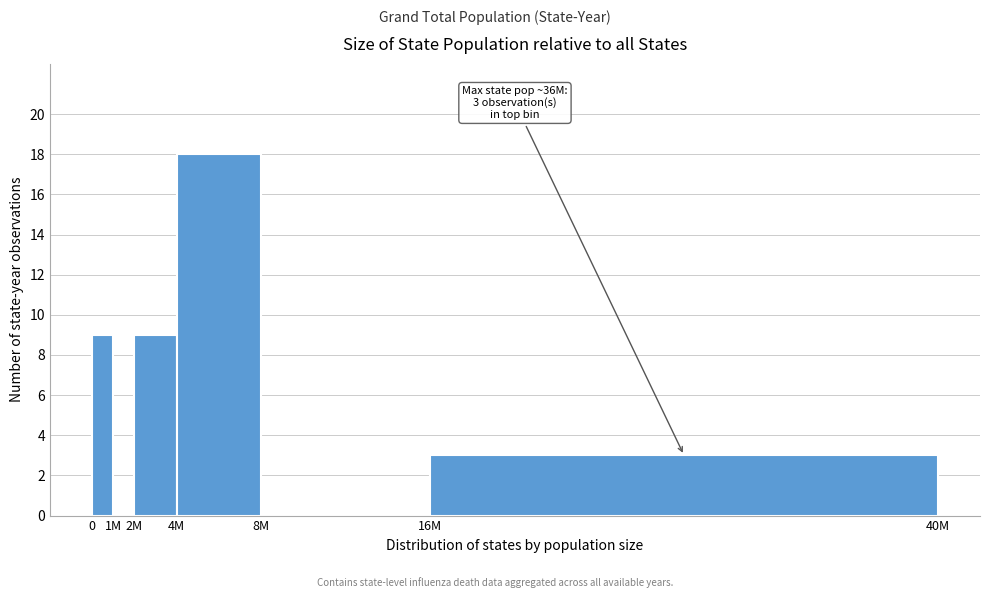

Reading left to right, what are all the values shown in this chart?

0=9	1M=0	2M=9	4M=18	8M=0	16M=3